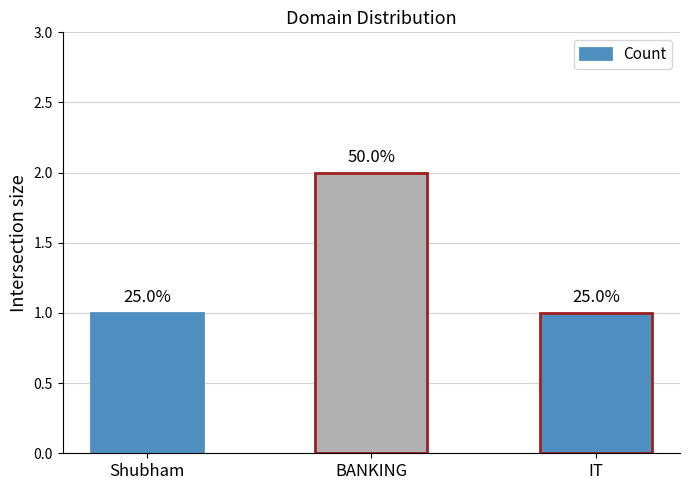

Are the bars horizontal?

No